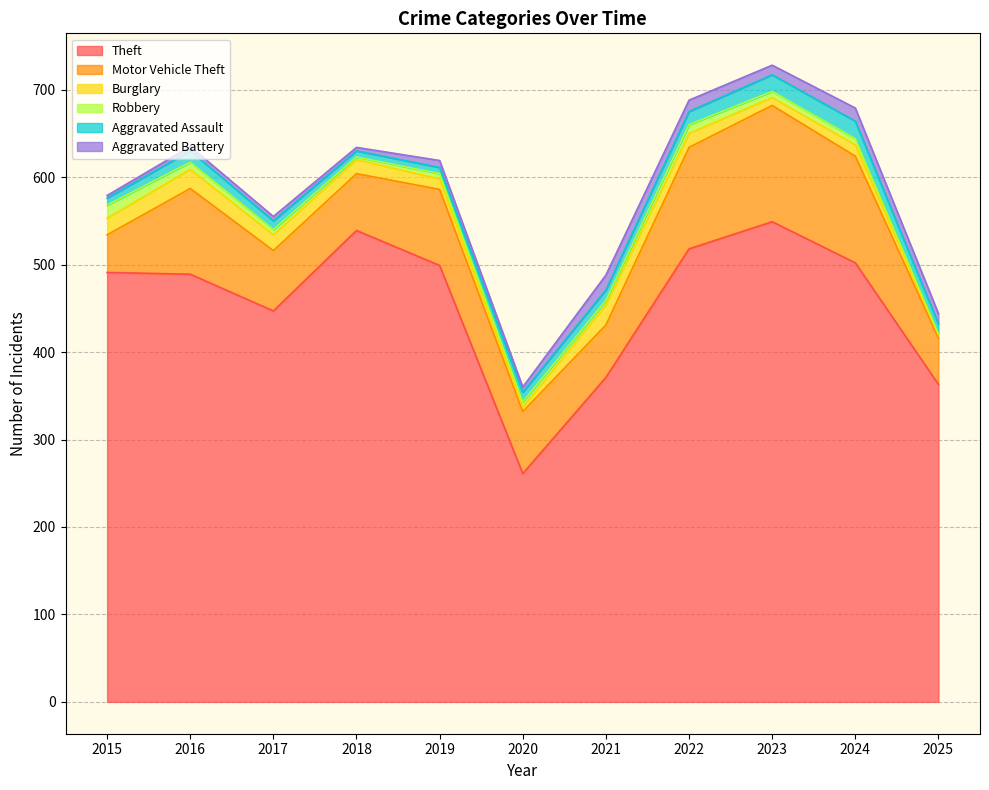

Does the chart have visible grid lines?

Yes